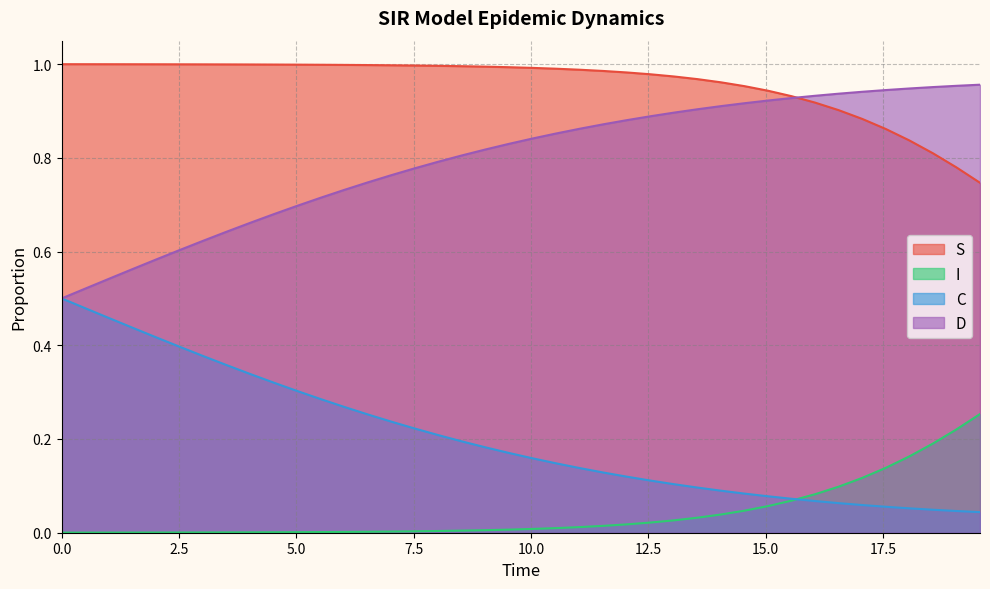

True or false: I and D intersect in this chart.

False